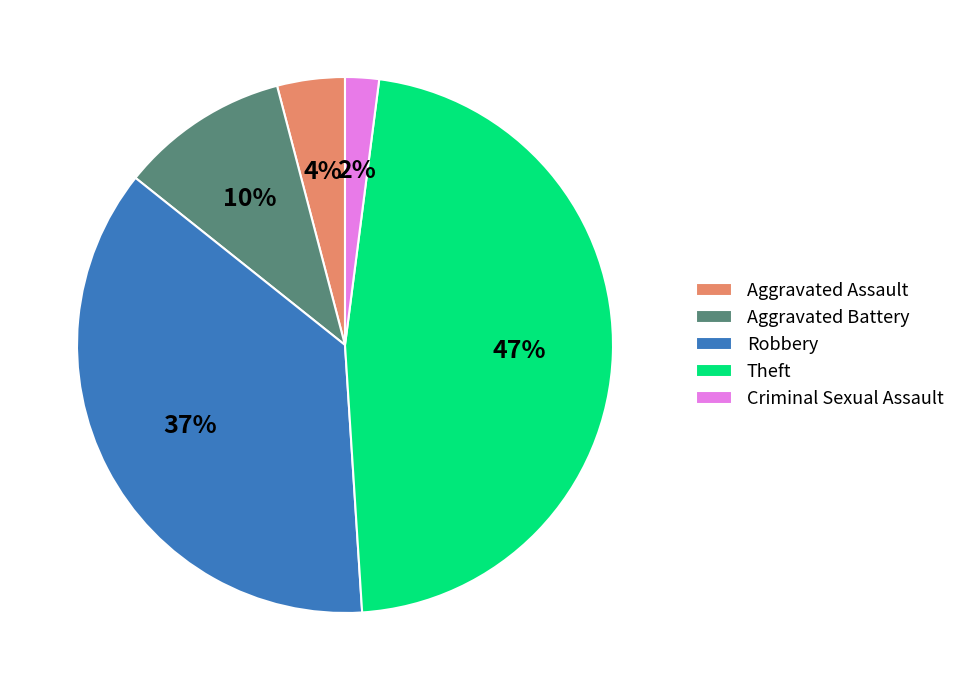

Rank the categories by value from lowest to highest.

Criminal Sexual Assault, Aggravated Assault, Aggravated Battery, Robbery, Theft